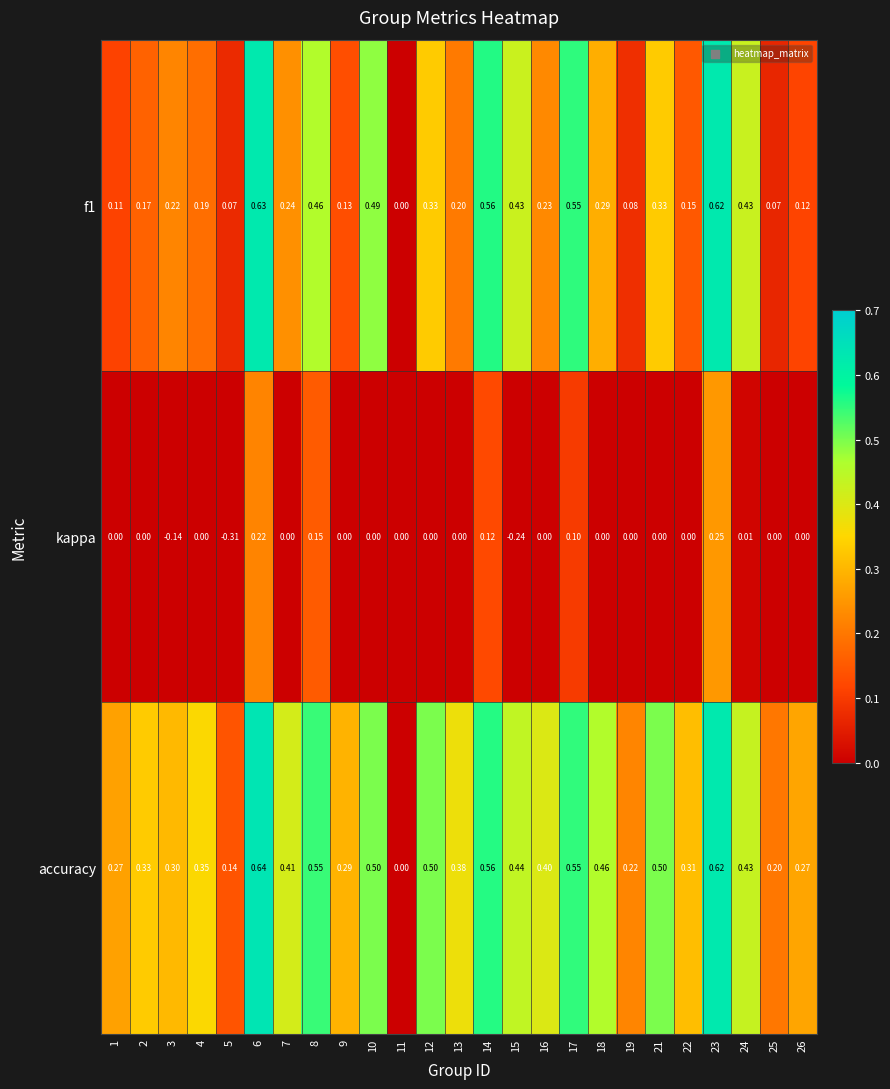

Which series has the largest total across all categories?

accuracy